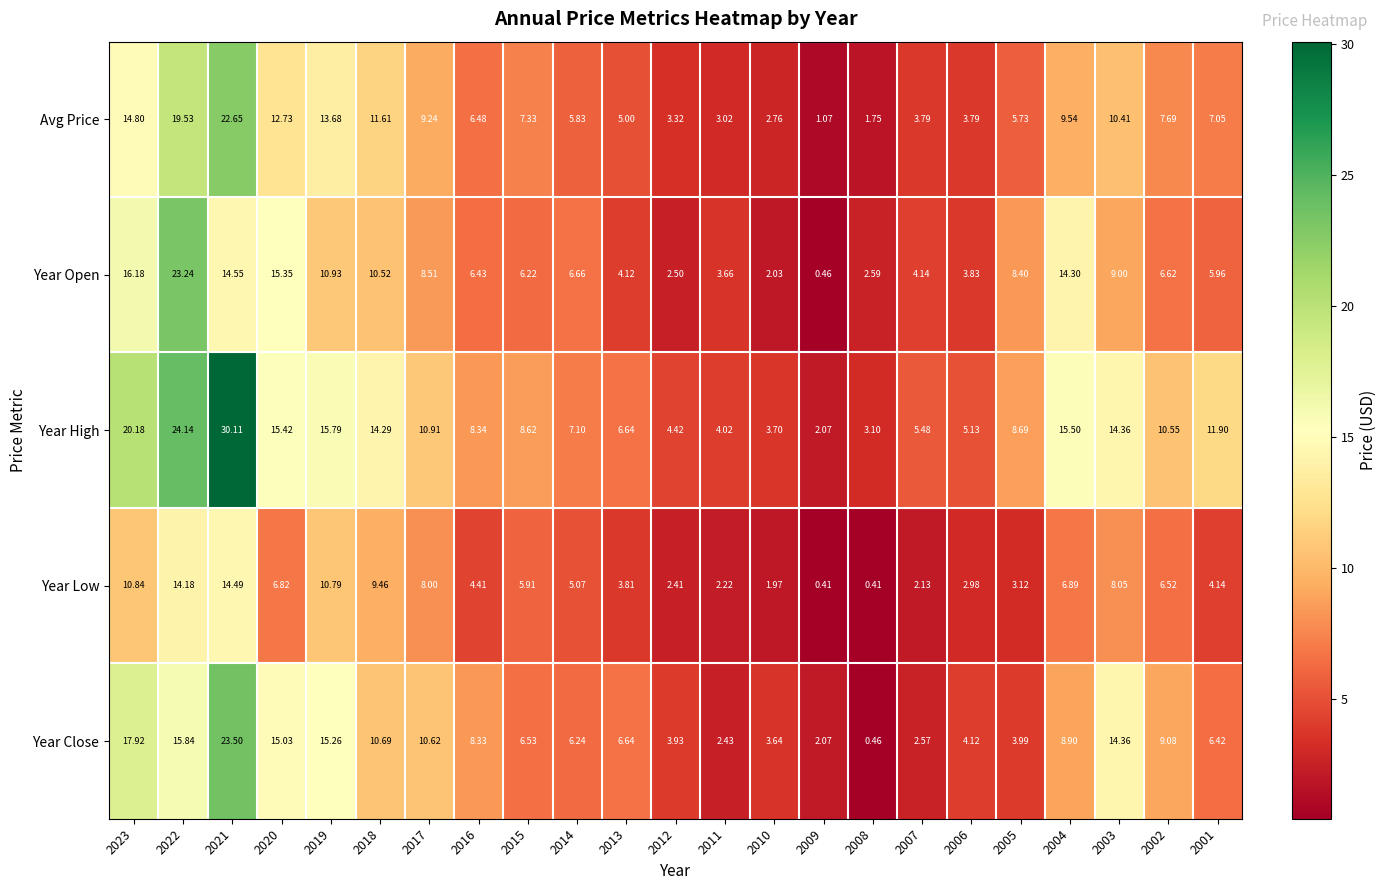

At 2012, list the series in order from largest to smallest.

Year High, Year Close, Avg Price, Year Open, Year Low